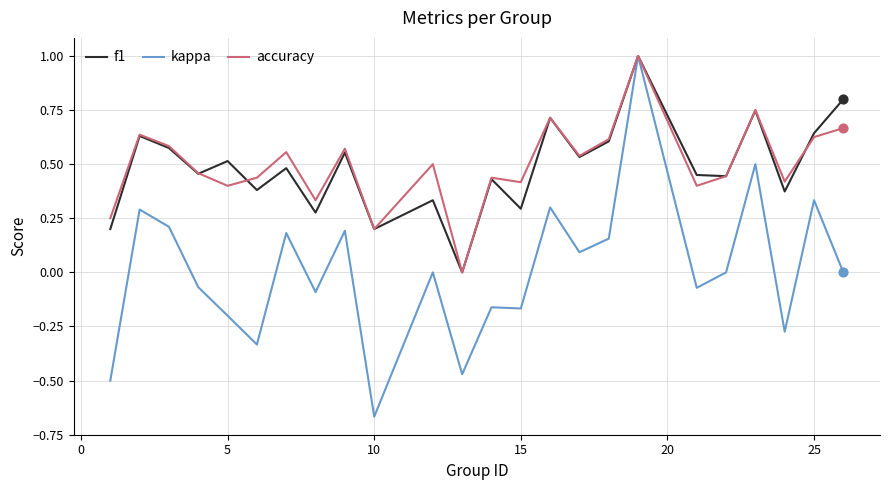

Which series has the largest range (max minus min)?

kappa